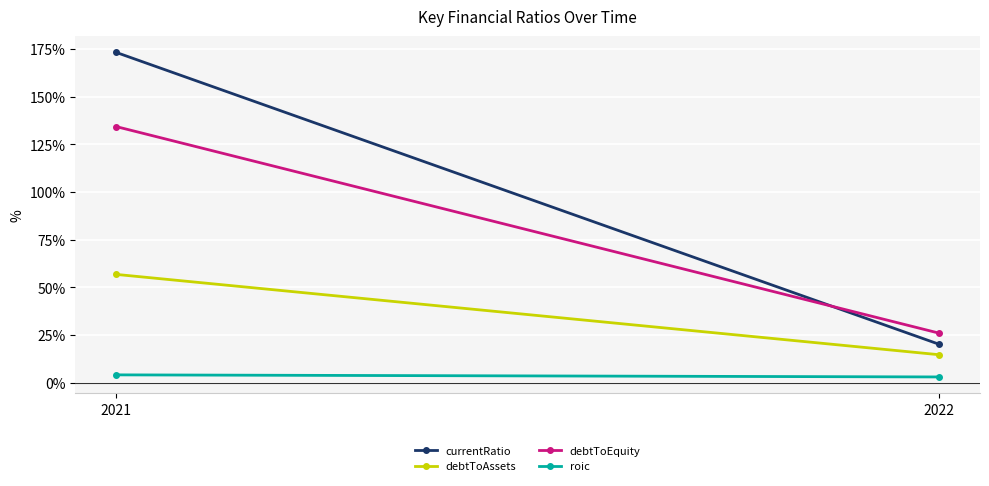

At 2021, list the series in order from smallest to largest.

roic, debtToAssets, debtToEquity, currentRatio